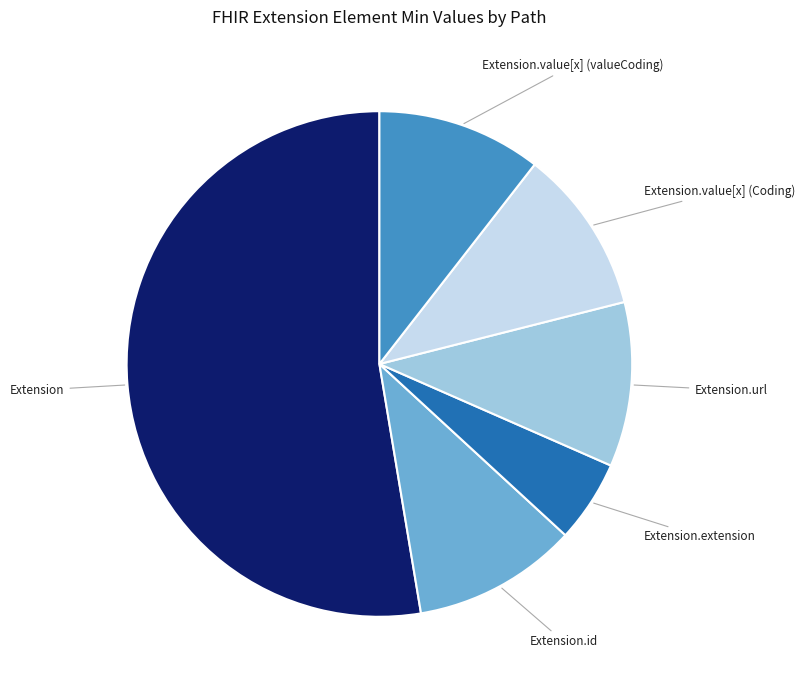

Is Extension.extension the majority of the pie?

No